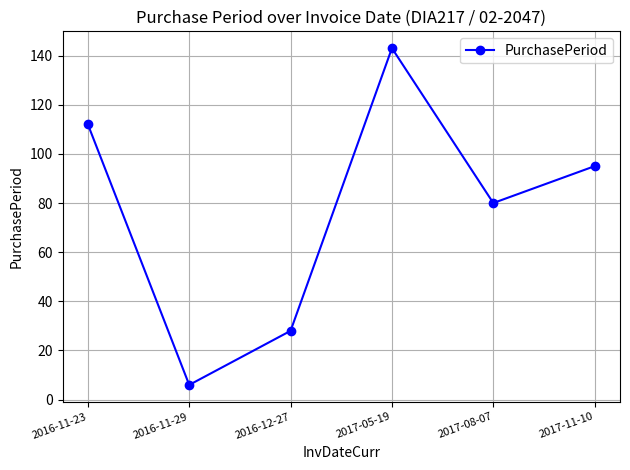

What value does the data have at 2016-11-23?

112